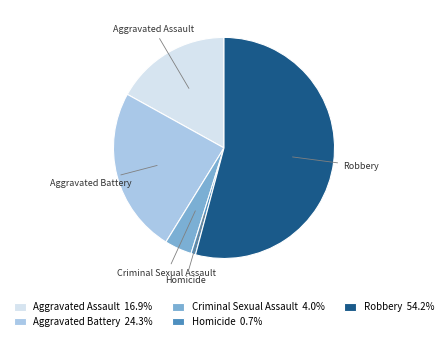

Which slice represents more than half of the pie?

Robbery